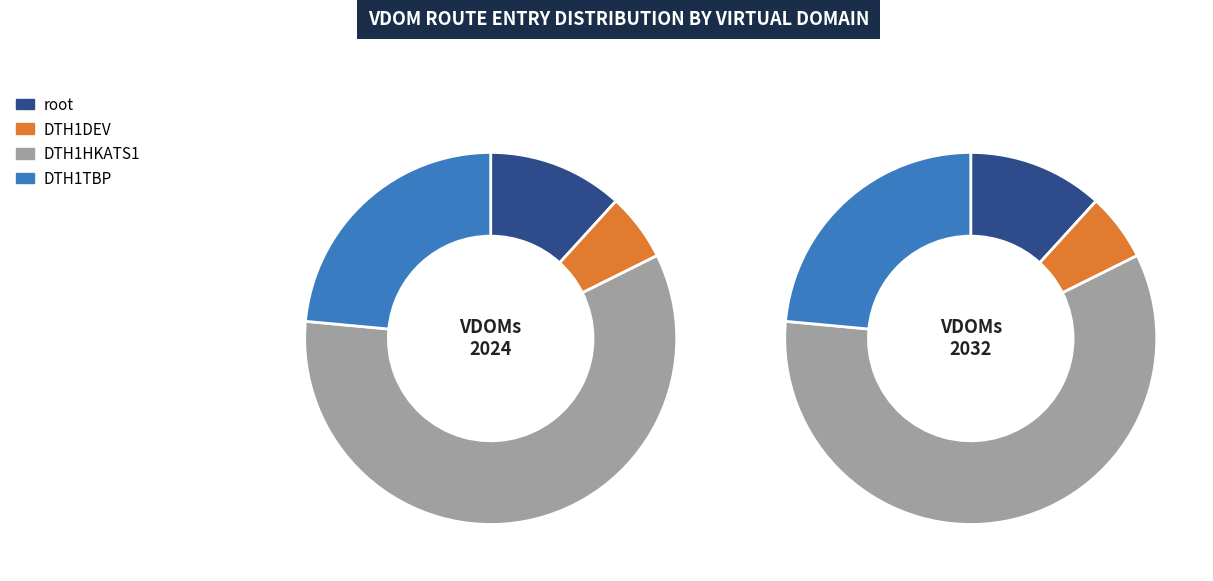

Which slice represents more than half of the pie?

DTH1HKATS1